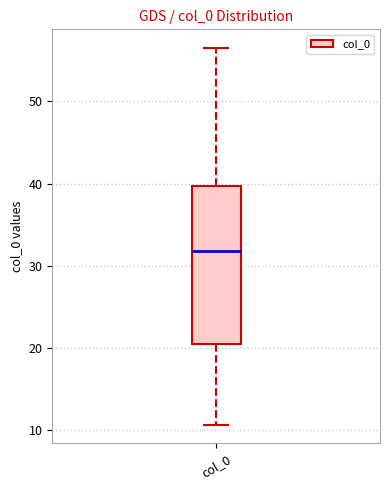

Read this box plot against the y-axis: the position of the median line, the range covered by the box, and the ends of both whiskers. The values are not printed on the chart, so give them approximately, as read against the axis.

median 32, box 21 to 40, whiskers 11 to 56